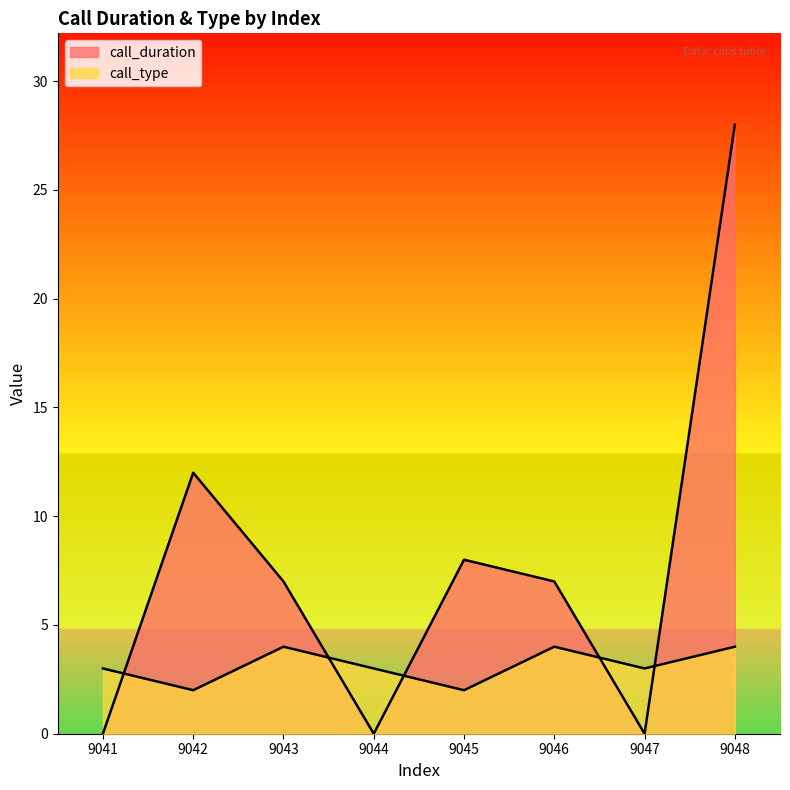

What is the difference between the call_duration values at 9041 and 9045?

8